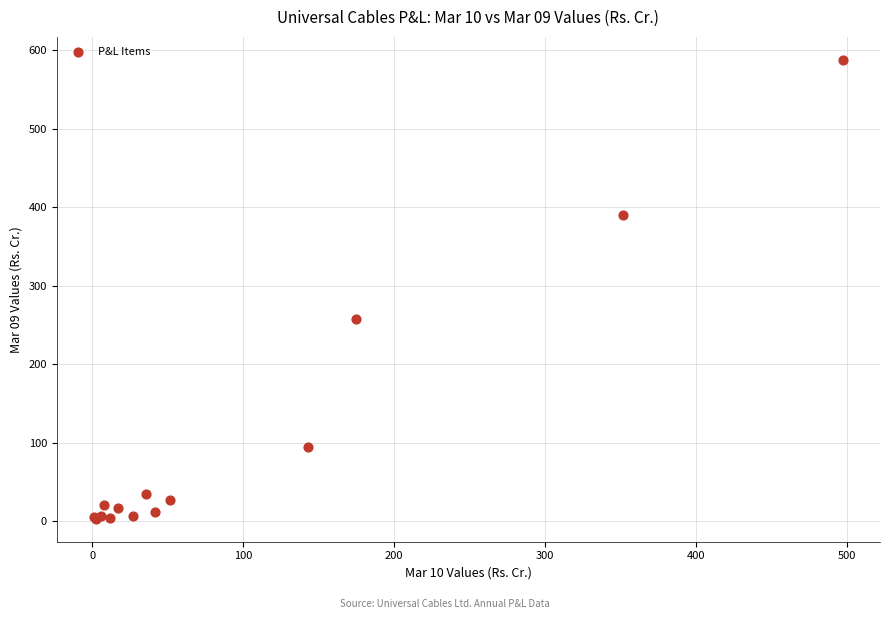

What Y value in the scatter plot is closest to 295?

257.6